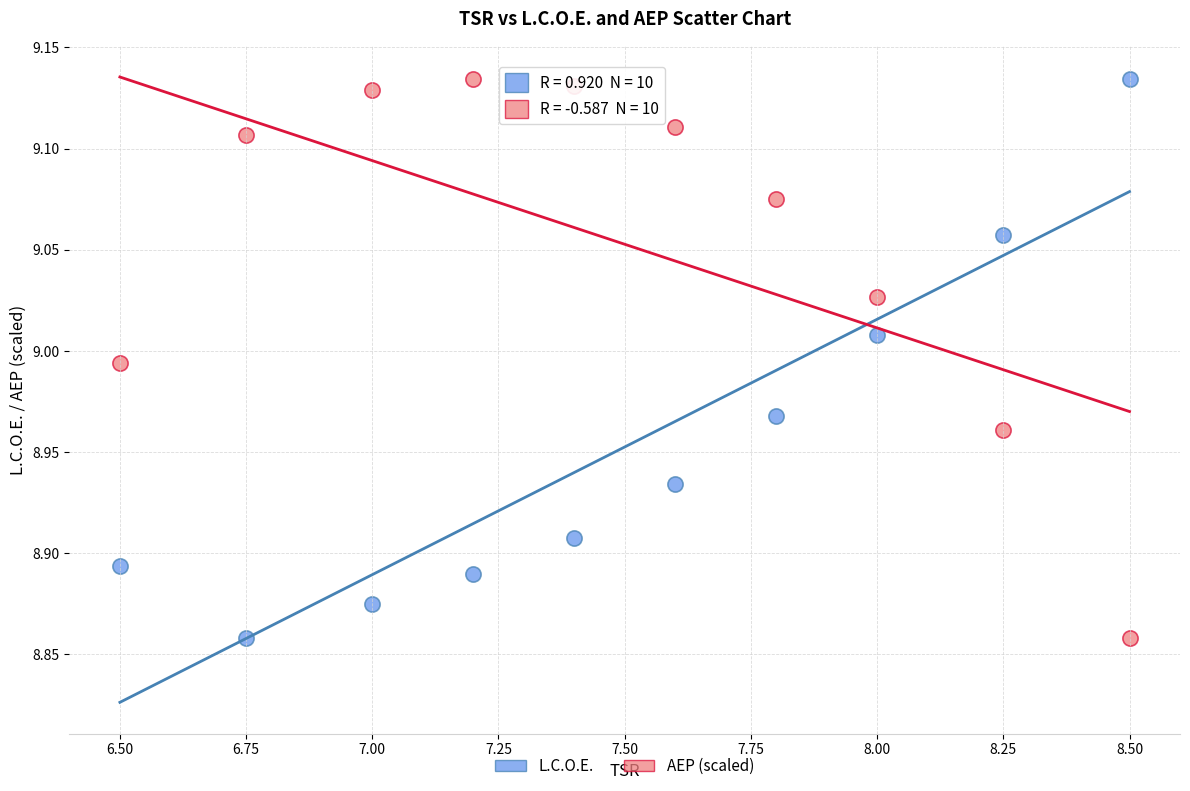

What are all the series names shown in the legend?

L.C.O.E., AEP (scaled)